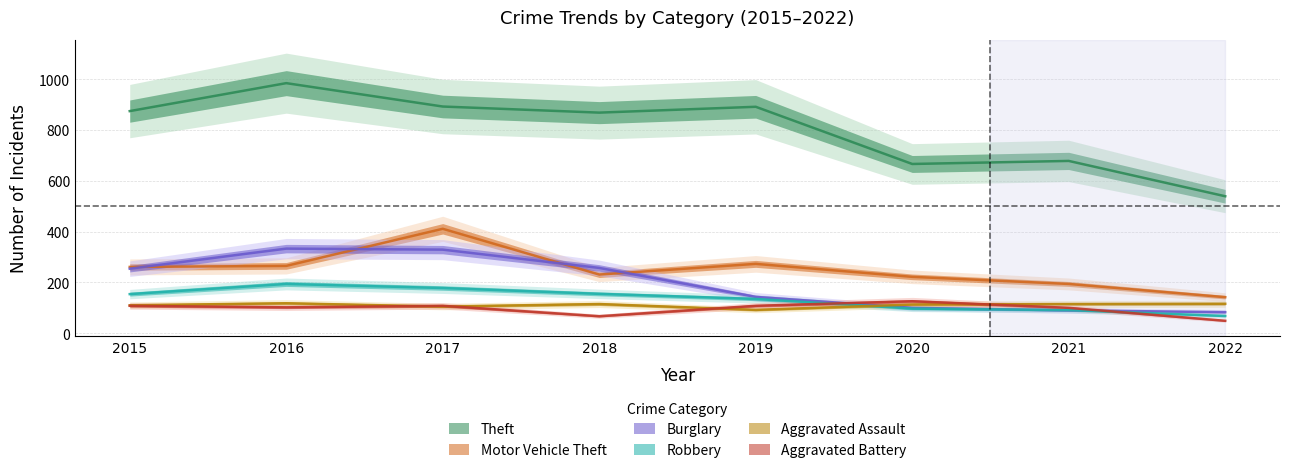

True or false: Motor Vehicle Theft and Aggravated Assault cross at least once.

False